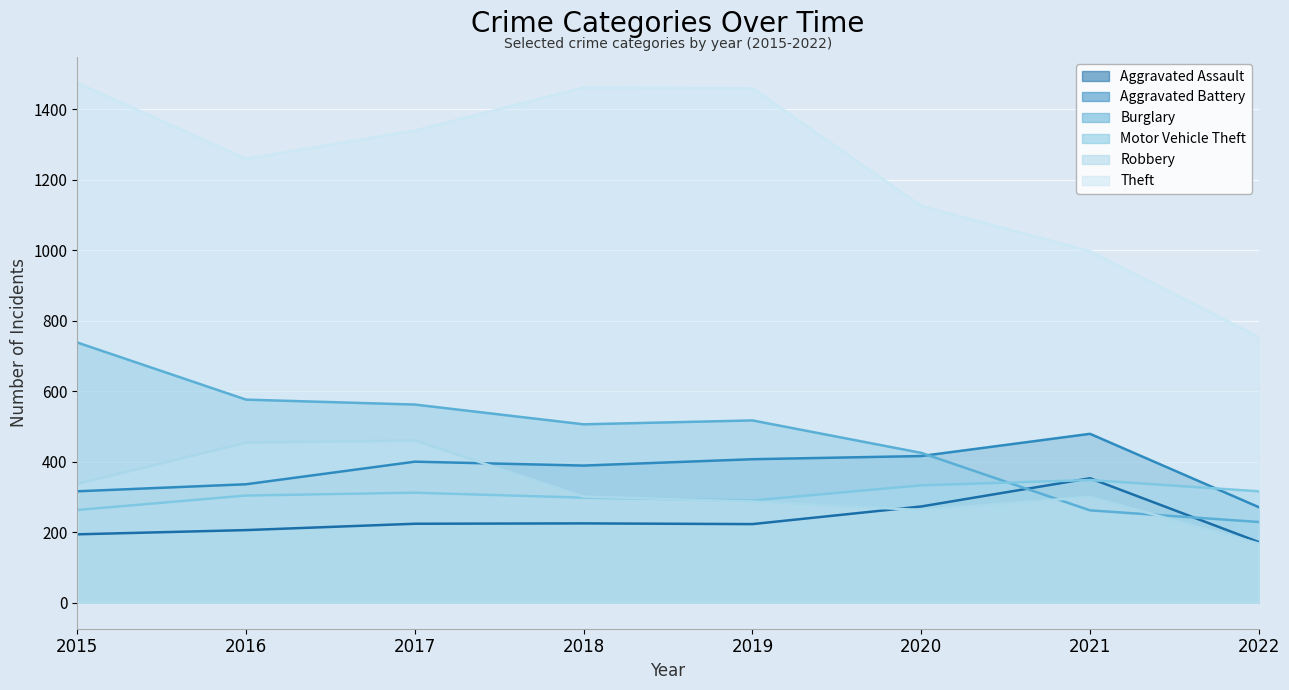

What is the sum of all Motor Vehicle Theft values?

2464